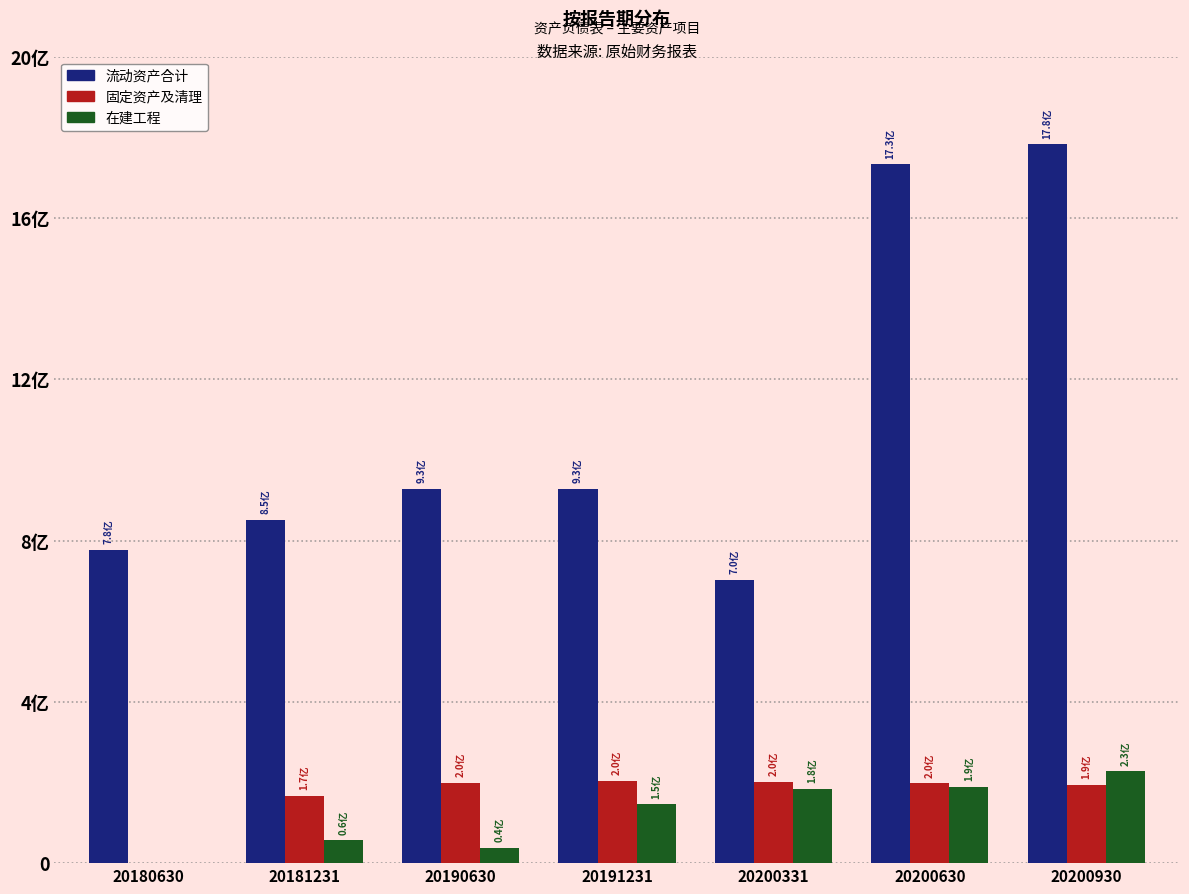

Are the bars grouped side by side (vs. stacked)?

Yes